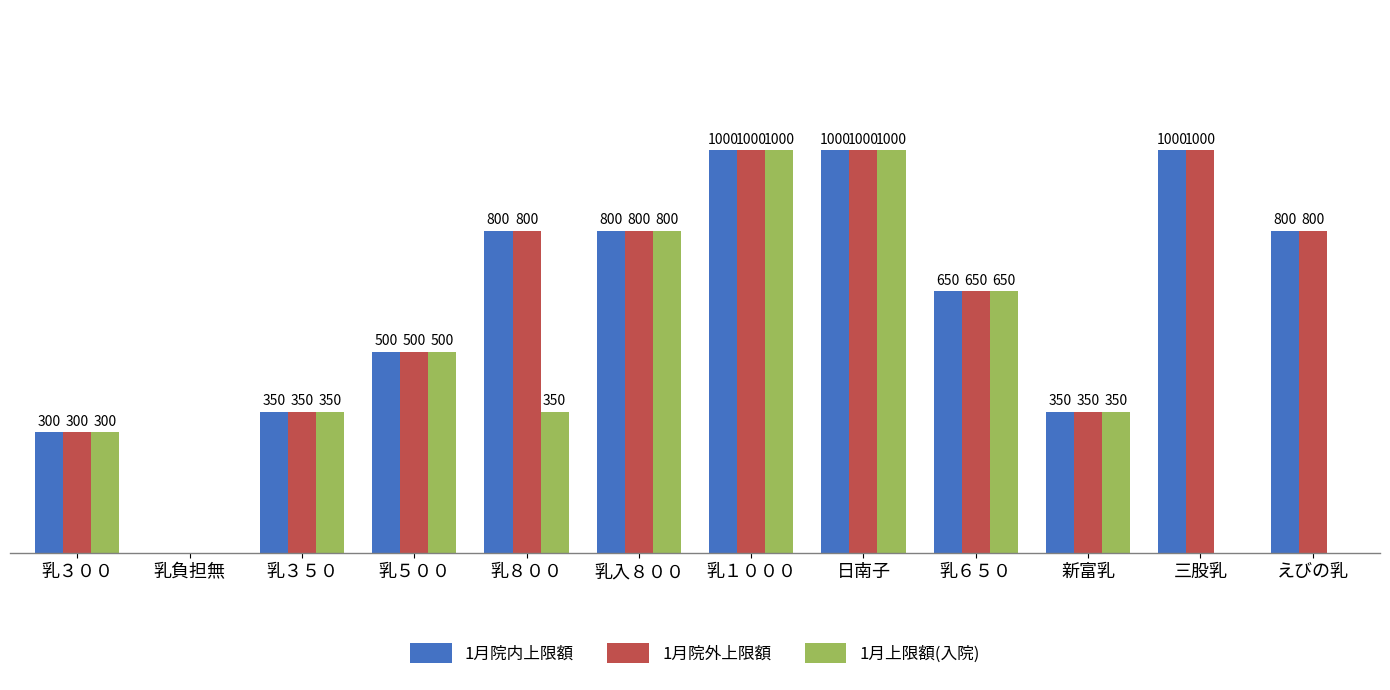

Is the value of 1月院内上限額 at 乳負担無 greater than the value of 1月院外上限額 at 乳８００?

No